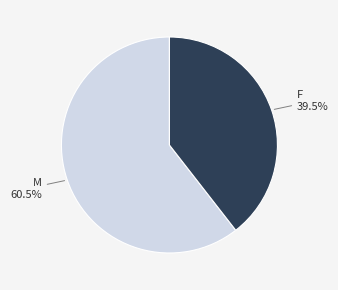

To the nearest percent, what is the difference between the largest and smallest slice percentages?

21%